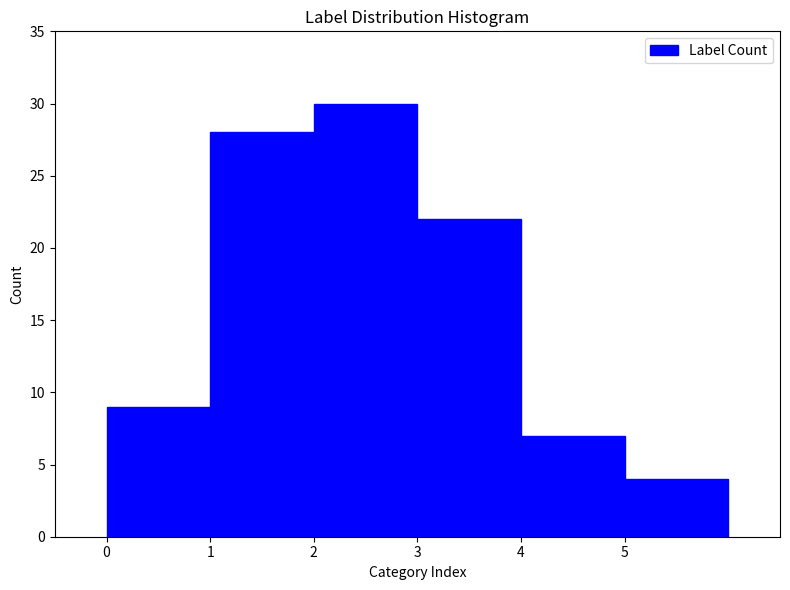

What is the height of the bar covering 5 to 6 on the x-axis? The values are not printed on the chart, so give them approximately, as read against the axis.

4